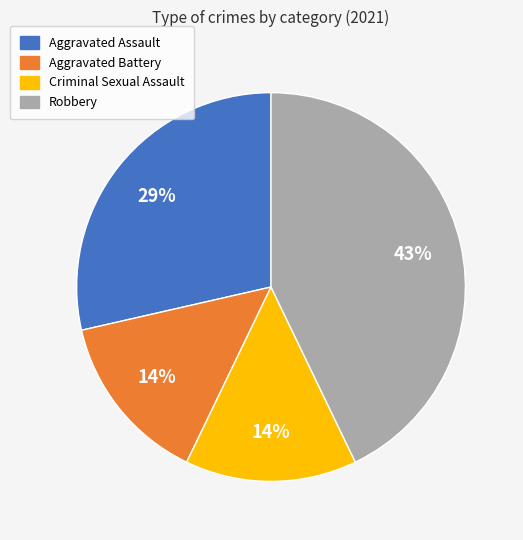

Do Criminal Sexual Assault and Robbery together represent more than half of the pie?

Yes